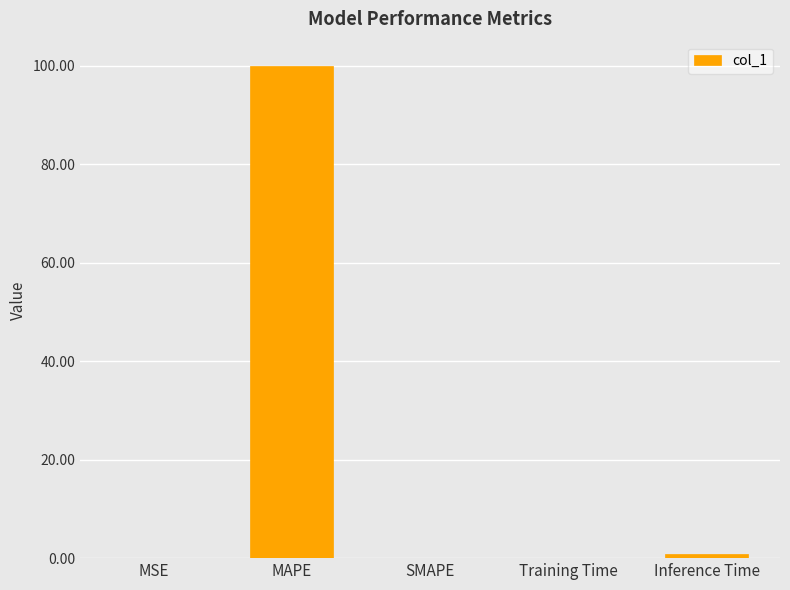

Which has a higher value, MAPE or MSE?

MAPE